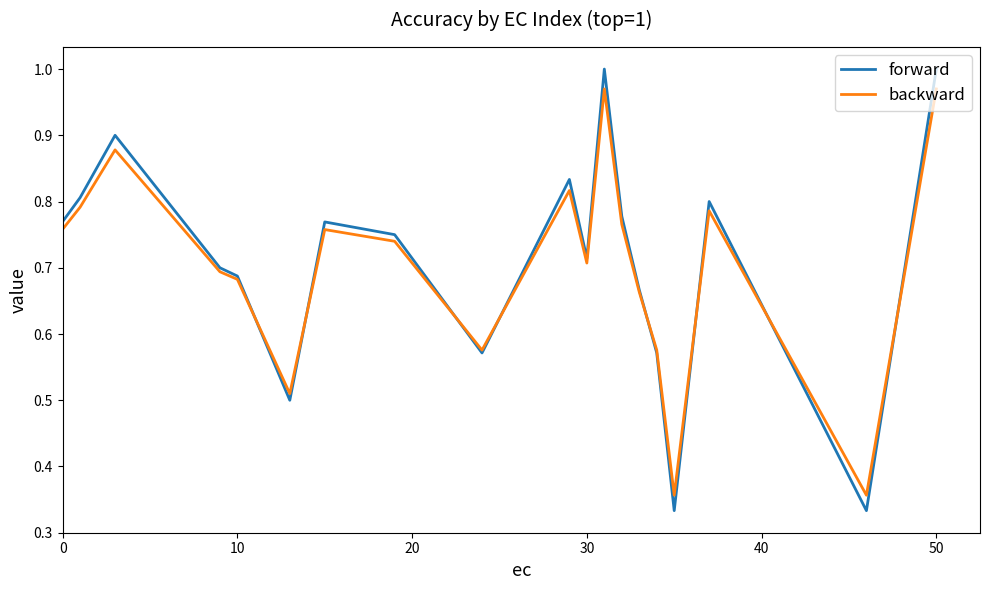

Which series has the largest range (max minus min)?

forward